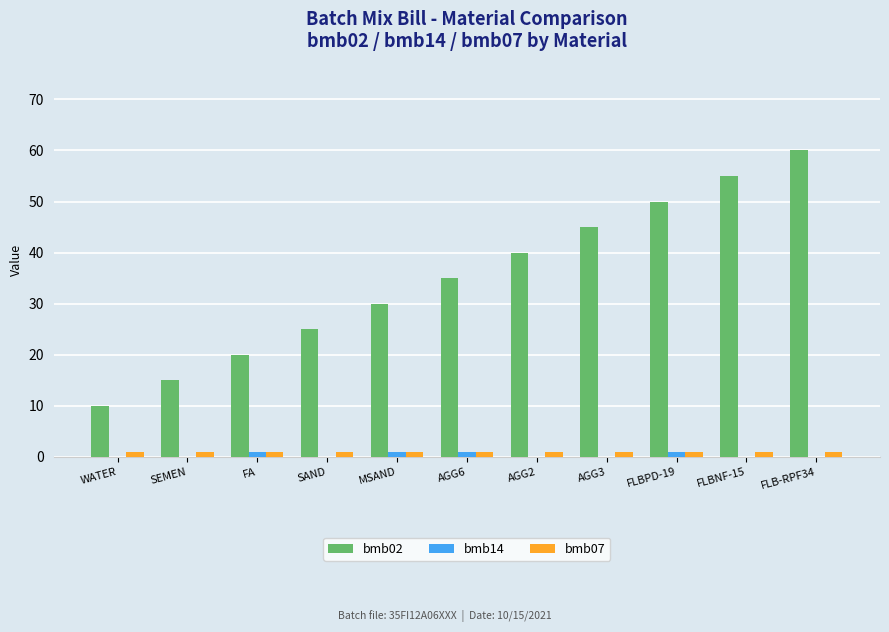

Which series has the largest total across all categories?

bmb02